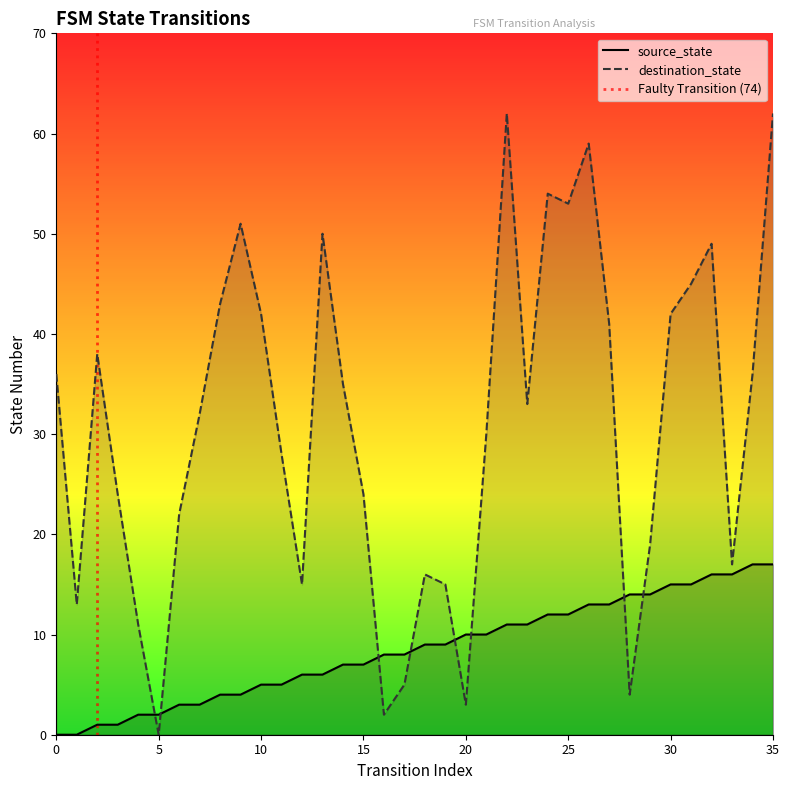

Rank the series by their maximum value, from highest to lowest.

destination_state, source_state